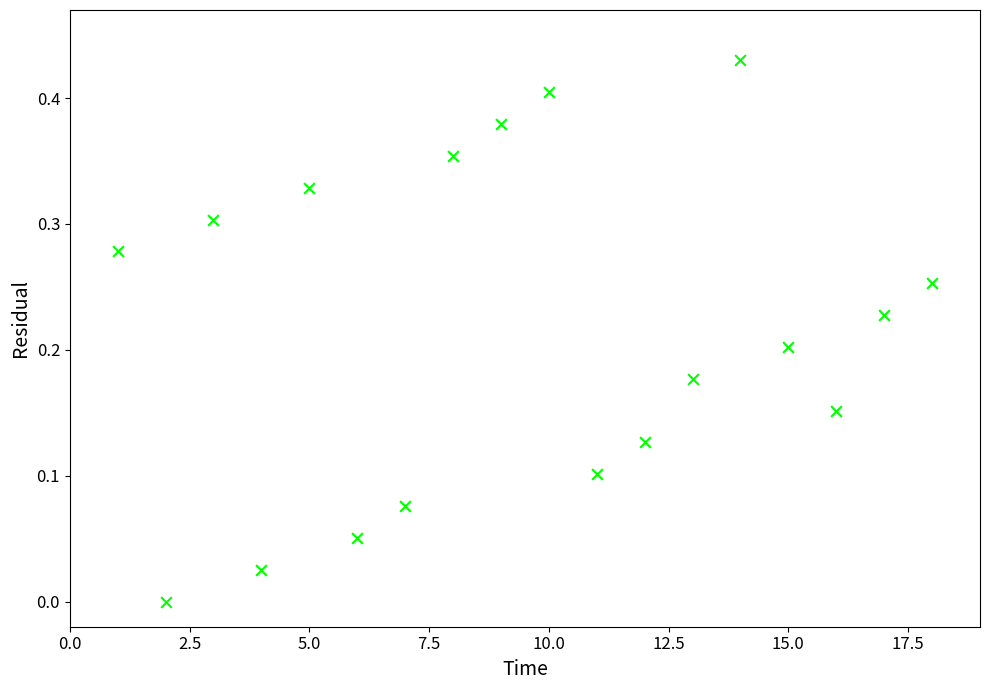

What is the range of X values (max minus min)?

17.0